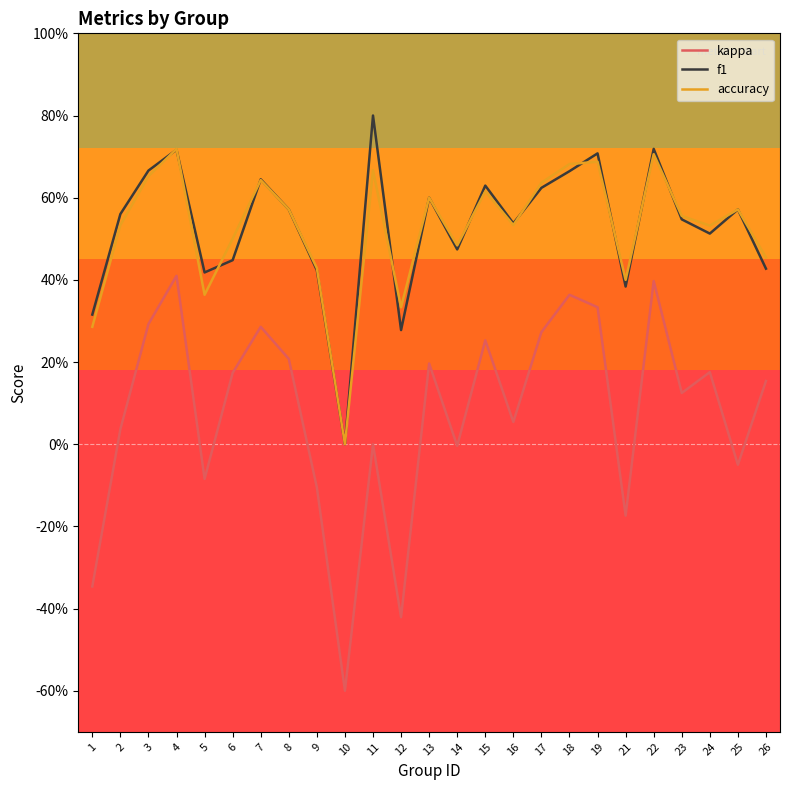

Count the accuracy values in the range 0 to 1.

25